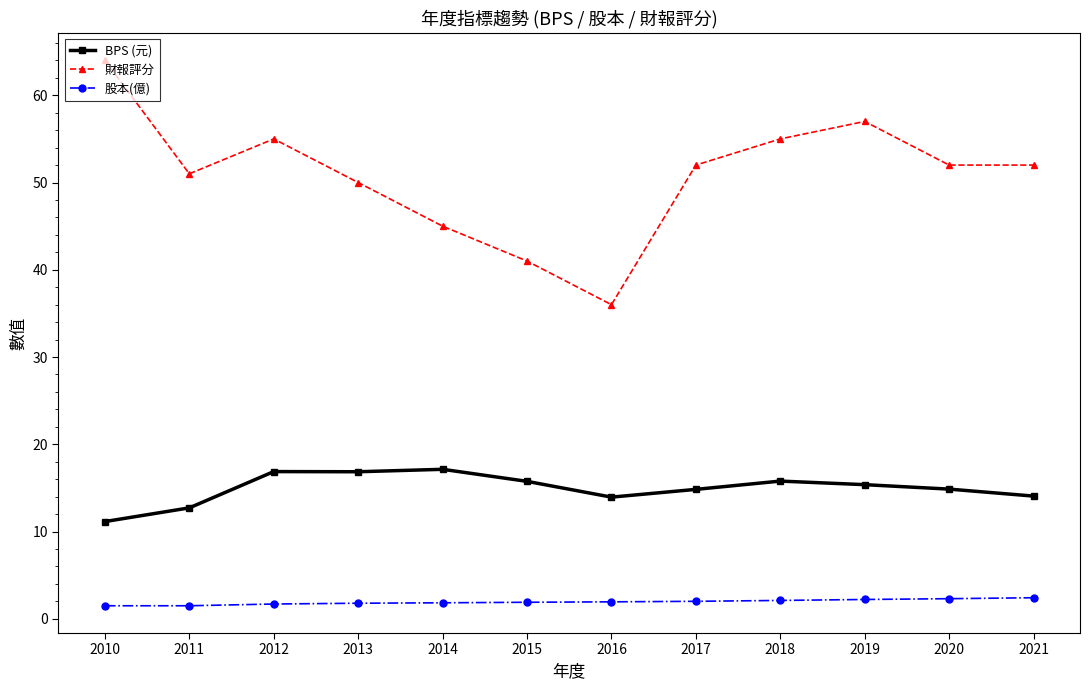

List the series in order of their peak value, lowest first.

股本(億), BPS (元), 財報評分